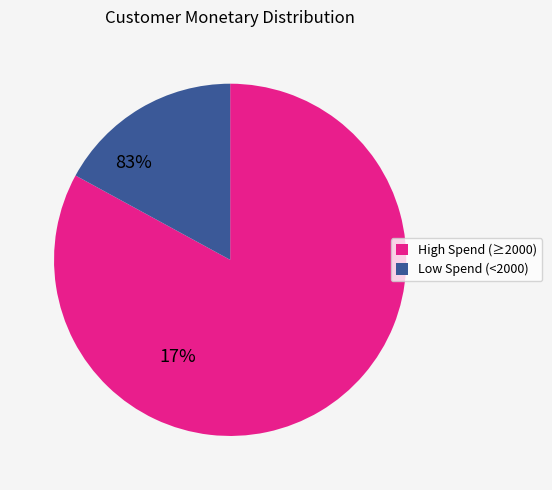

Rank the categories by value from lowest to highest.

Low Spend (<2000), High Spend (≥2000)